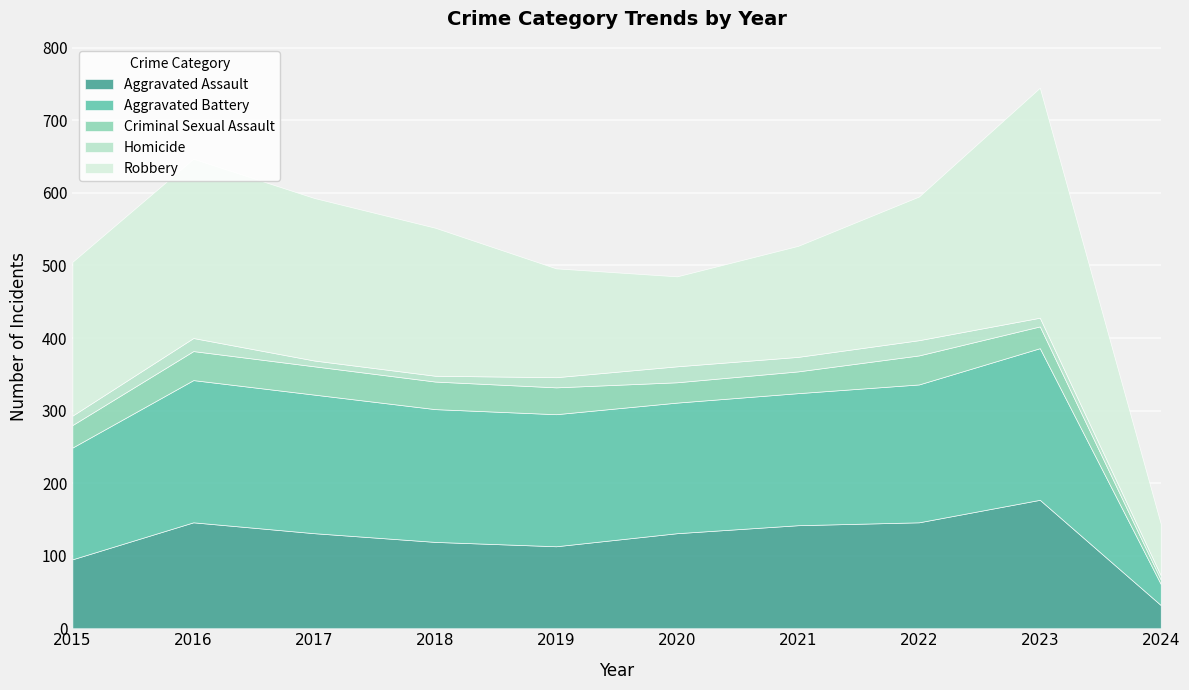

Reading left to right, transcribe all the data shown in this chart.

Aggravated Assault: 2015=95	2016=146	2017=131	2018=119	2019=113	2020=131	2021=142	2022=146	2023=177	2024=32
Aggravated Battery: 2015=154	2016=196	2017=191	2018=183	2019=182	2020=180	2021=182	2022=190	2023=209	2024=29
Criminal Sexual Assault: 2015=31	2016=40	2017=39	2018=38	2019=37	2020=28	2021=30	2022=40	2023=30	2024=6
Homicide: 2015=13	2016=18	2017=8	2018=8	2019=14	2020=22	2021=20	2022=21	2023=12	2024=6
Robbery: 2015=212	2016=247	2017=224	2018=204	2019=150	2020=124	2021=153	2022=198	2023=317	2024=71